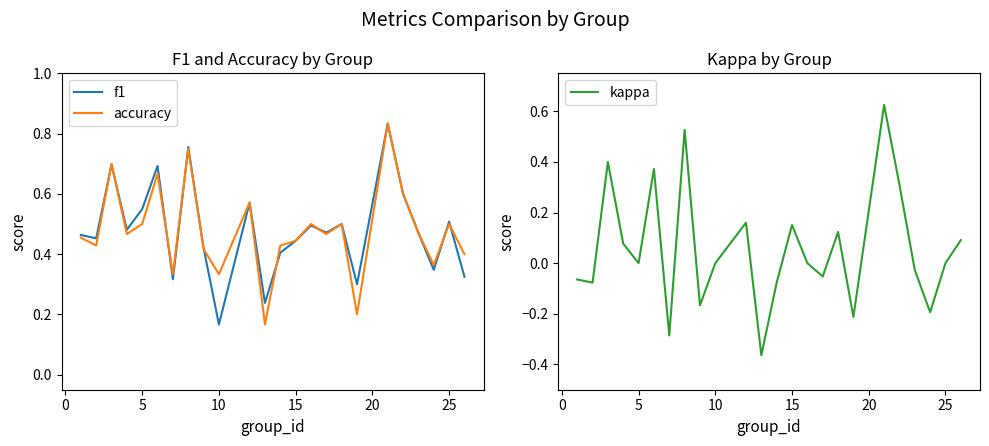

Where is f1 nearest to the value 0?

10